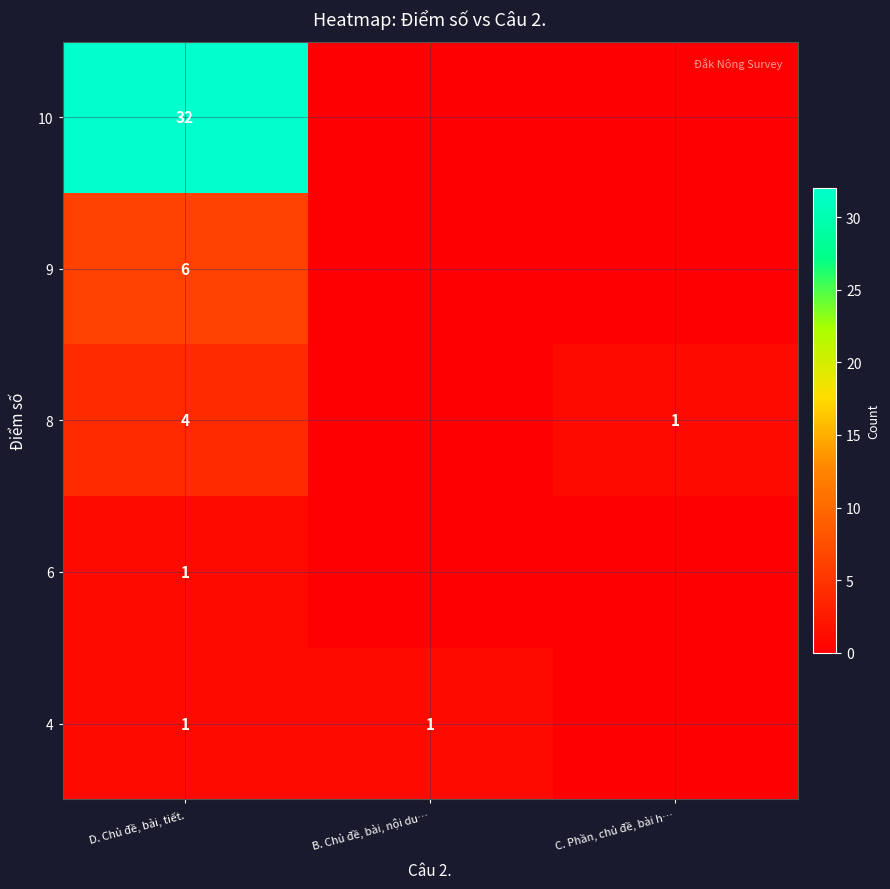

The 6 series shows 2 at D. Chủ đề, bài, tiết.. True or false?

False